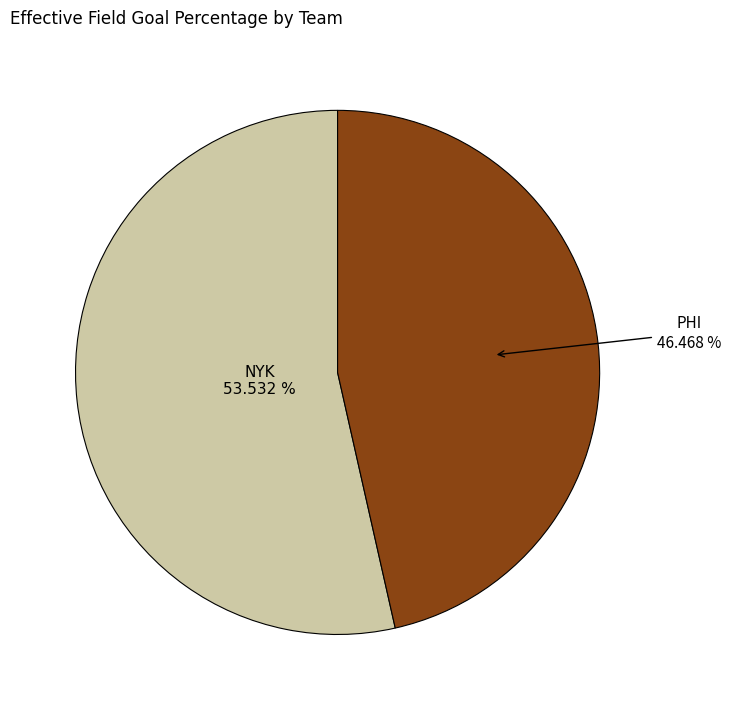

Is there a majority slice in this chart?

Yes